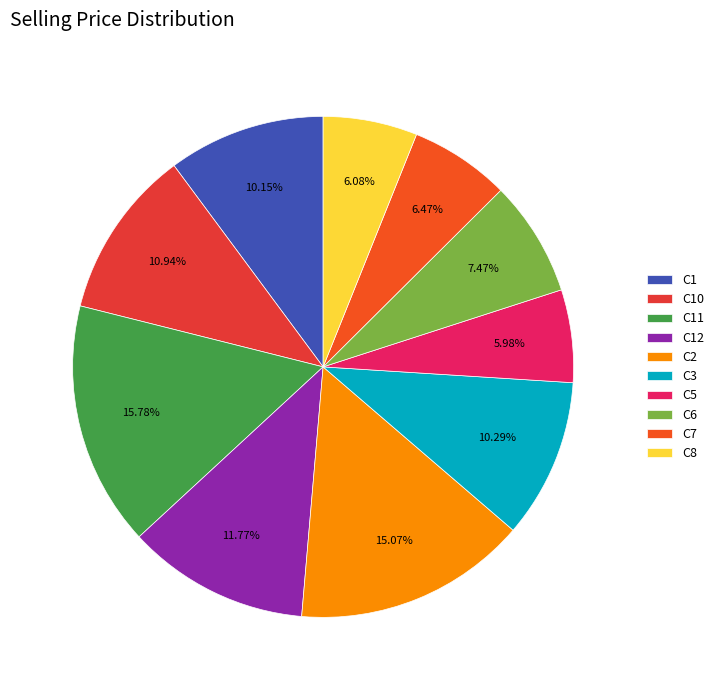

What percentage is the C7 slice, to the nearest percent?

6%